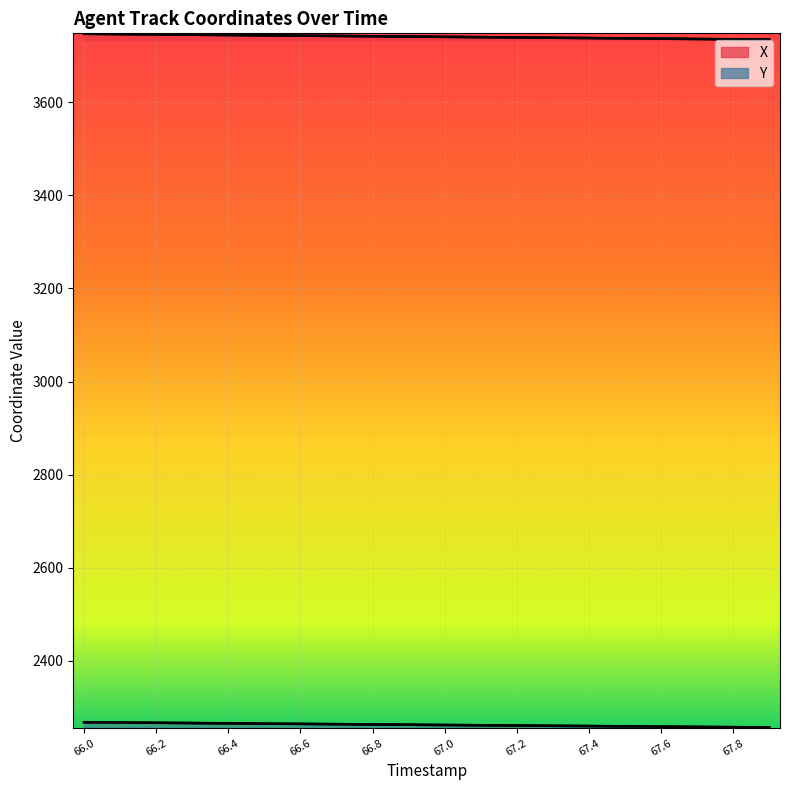

Is it true that Y equals 3943.3 at 67.0?

False